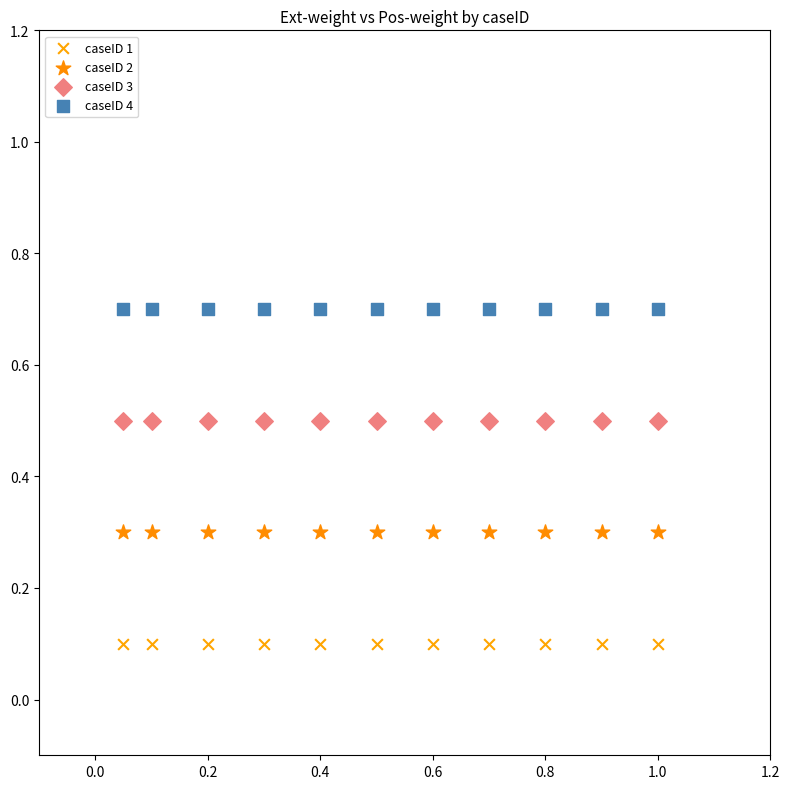

Which series reaches the minimum Y coordinate?

caseID 1